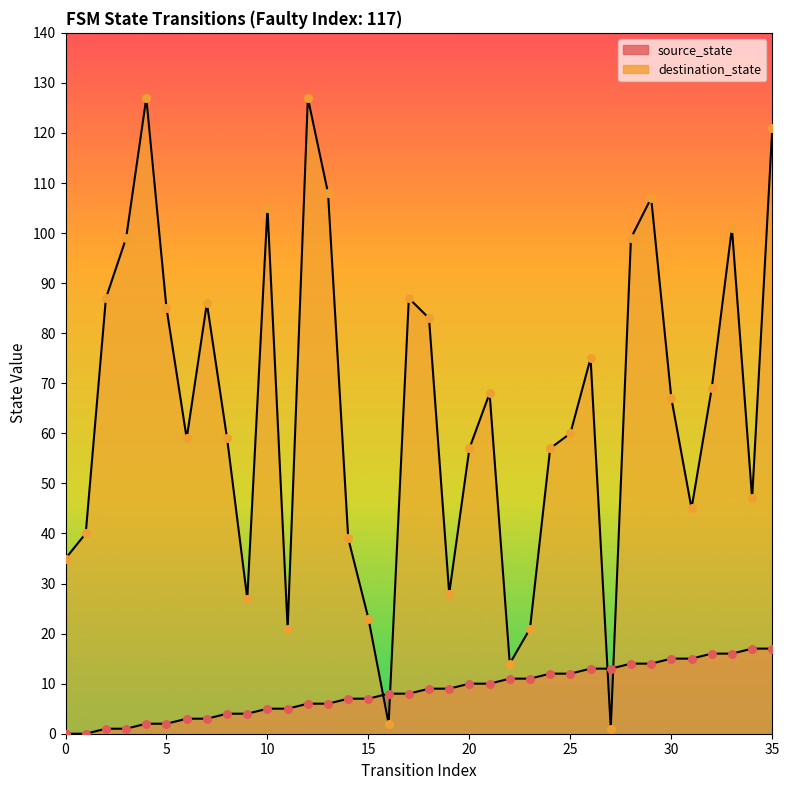

At which category is the sum across all series the highest?

35